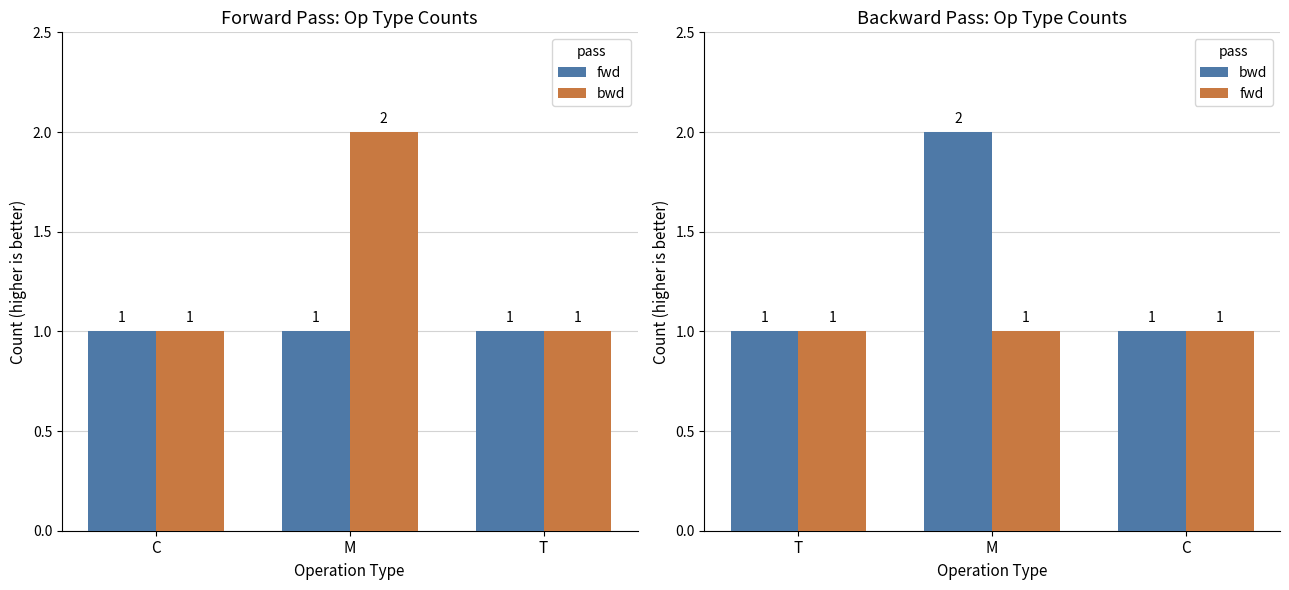

What is the greatest value displayed?

2